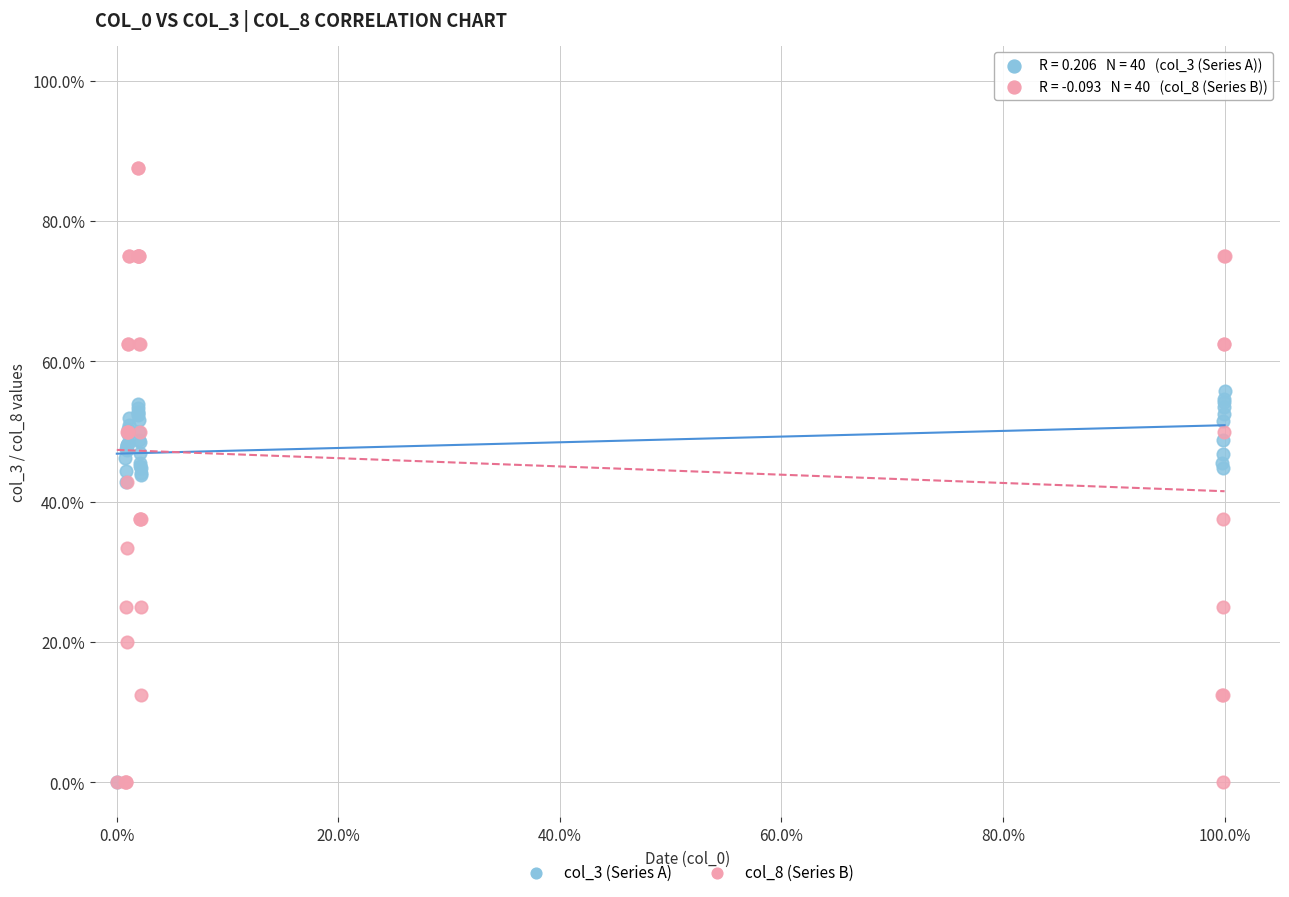

What are all the series names shown in the legend?

col_3 (Series A), col_8 (Series B)